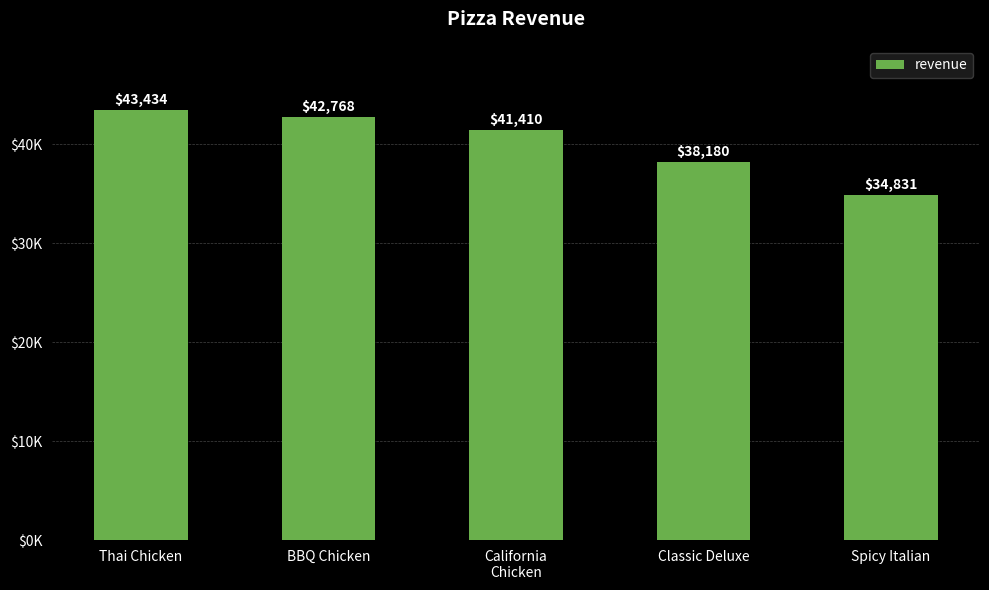

At which category does the chart reach its peak across all series?

Thai Chicken